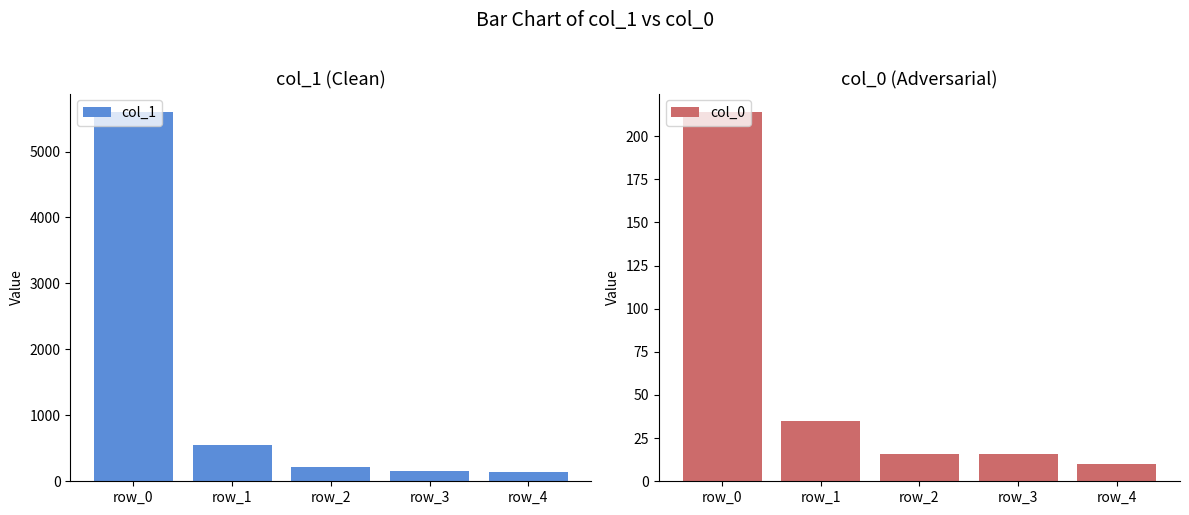

What is the difference between the highest and lowest values at row_0?

5385